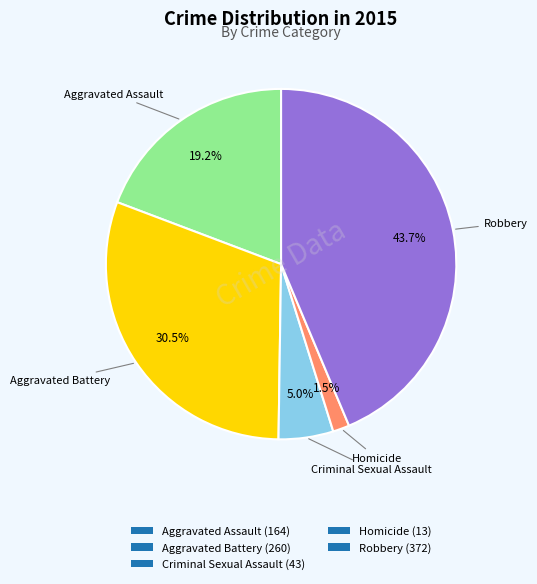

Which slice is the smallest?

Homicide